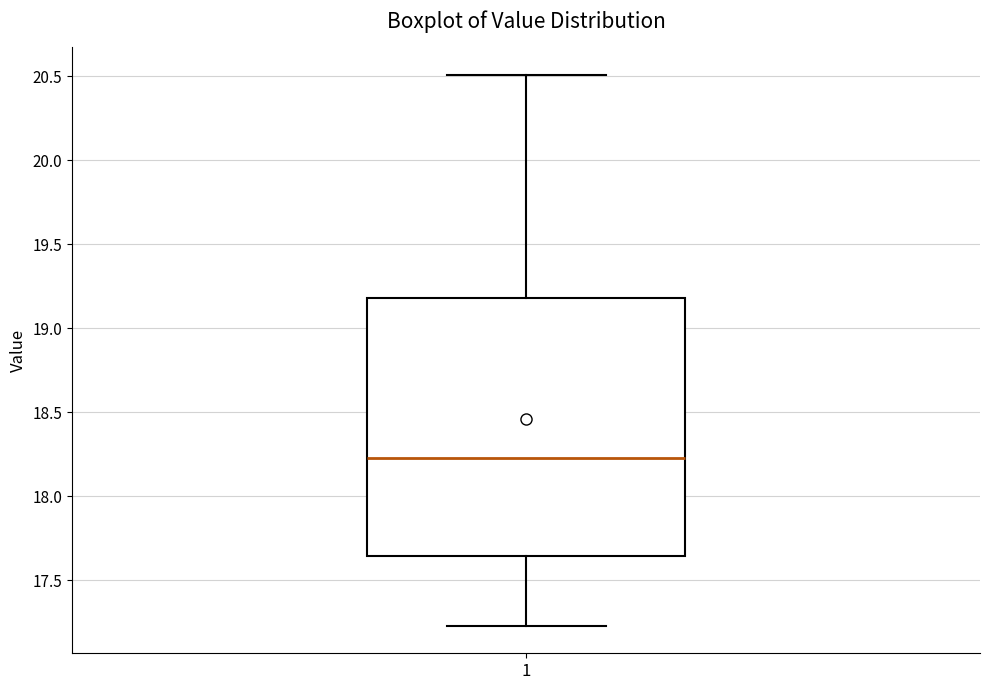

Read this box plot against the y-axis: the position of the median line, the range covered by the box, and the ends of both whiskers. The values are not printed on the chart, so give them approximately, as read against the axis.

median 18.25, box 17.65 to 19.20, whiskers 17.25 to 20.50